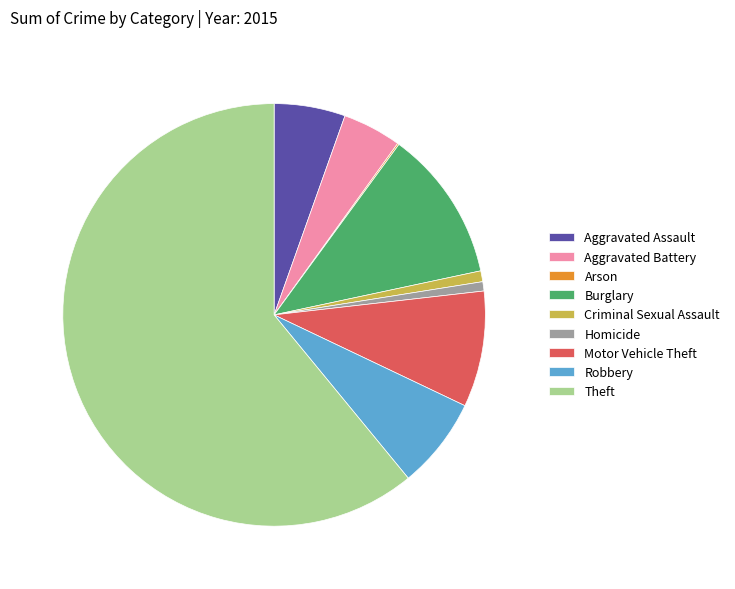

The Criminal Sexual Assault slice represents 1% of the pie. True or false?

True